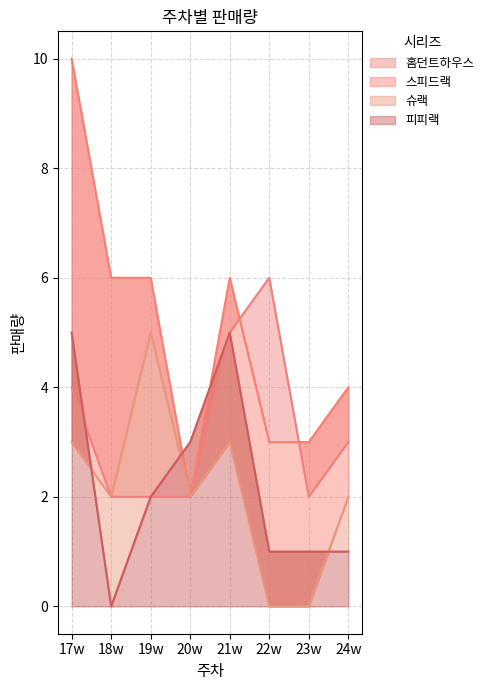

At which category does 슈랙 reach its first local peak?

19w